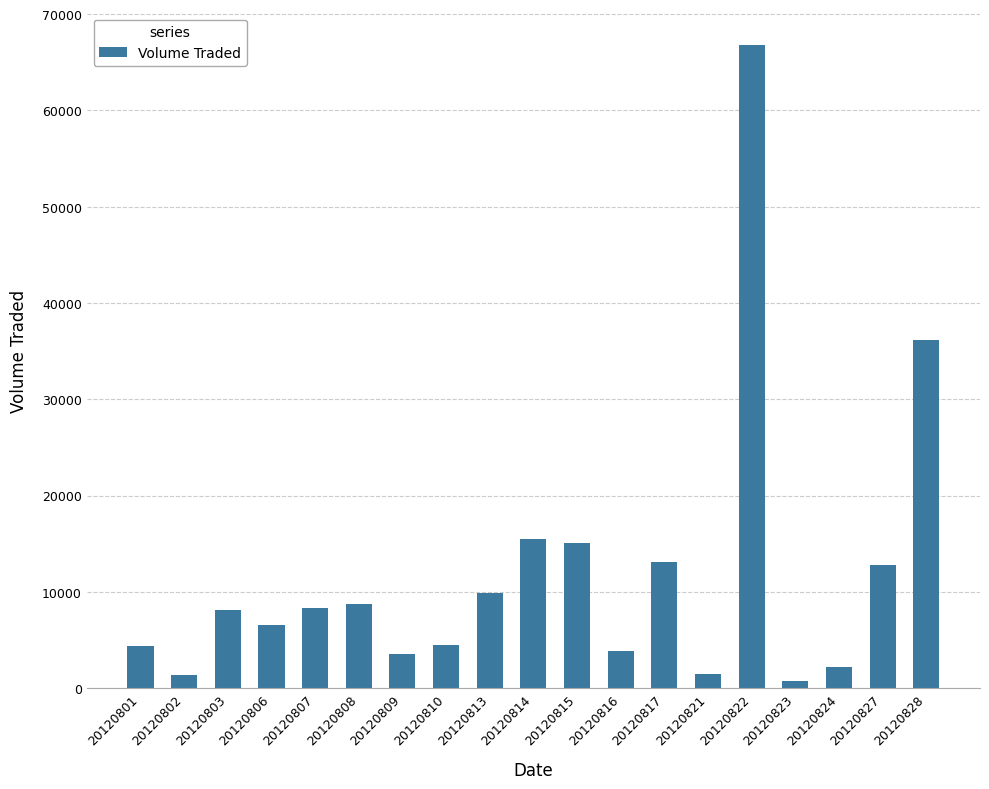

At which label is the value closest to 33750?

20120828